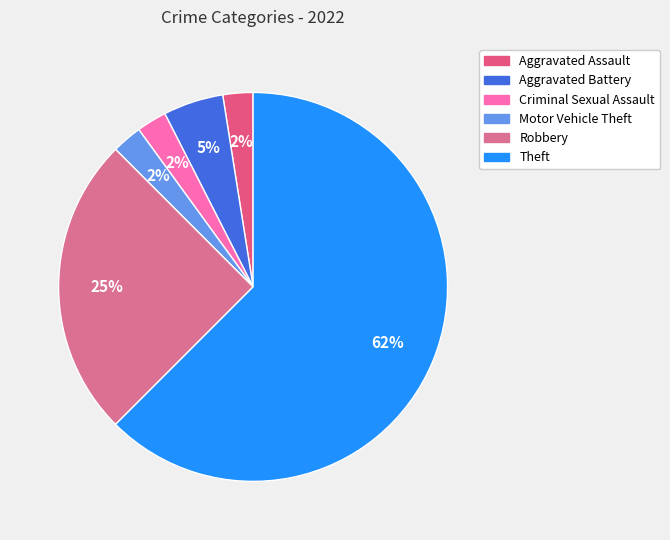

Which has a higher value, Aggravated Assault or Theft?

Theft